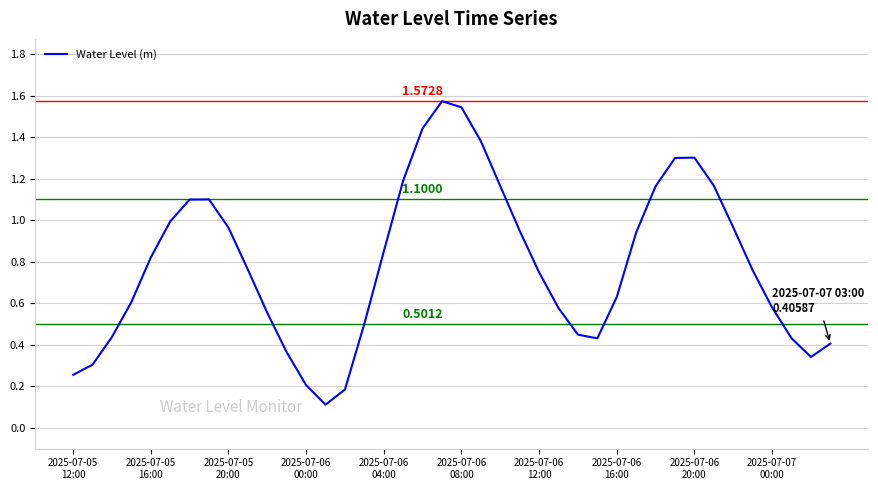

What is the maximum value shown in the chart?

1.6